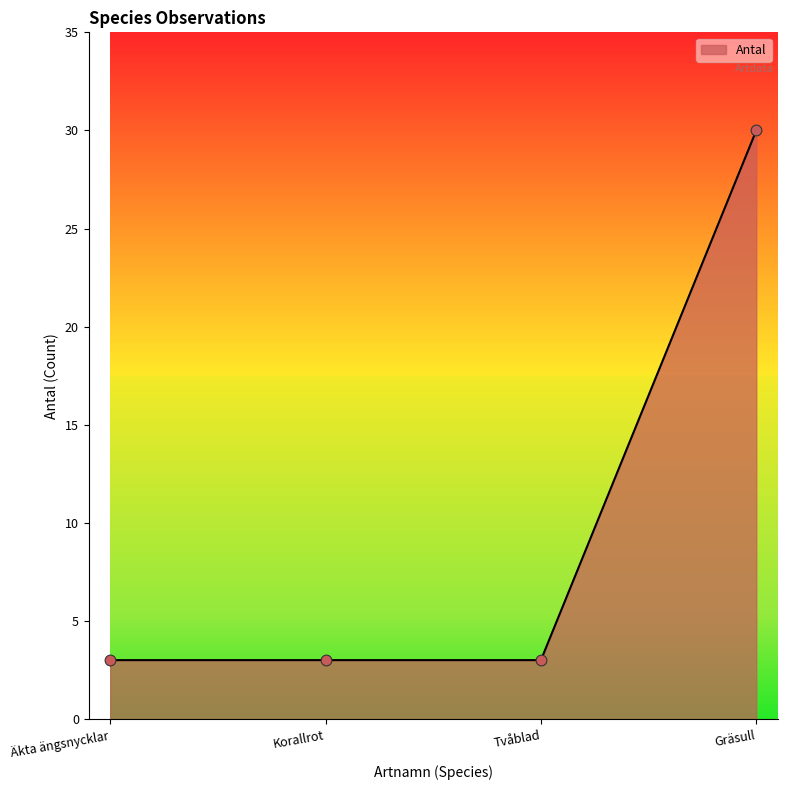

Is it true that the value at Tvåblad is 5?

False